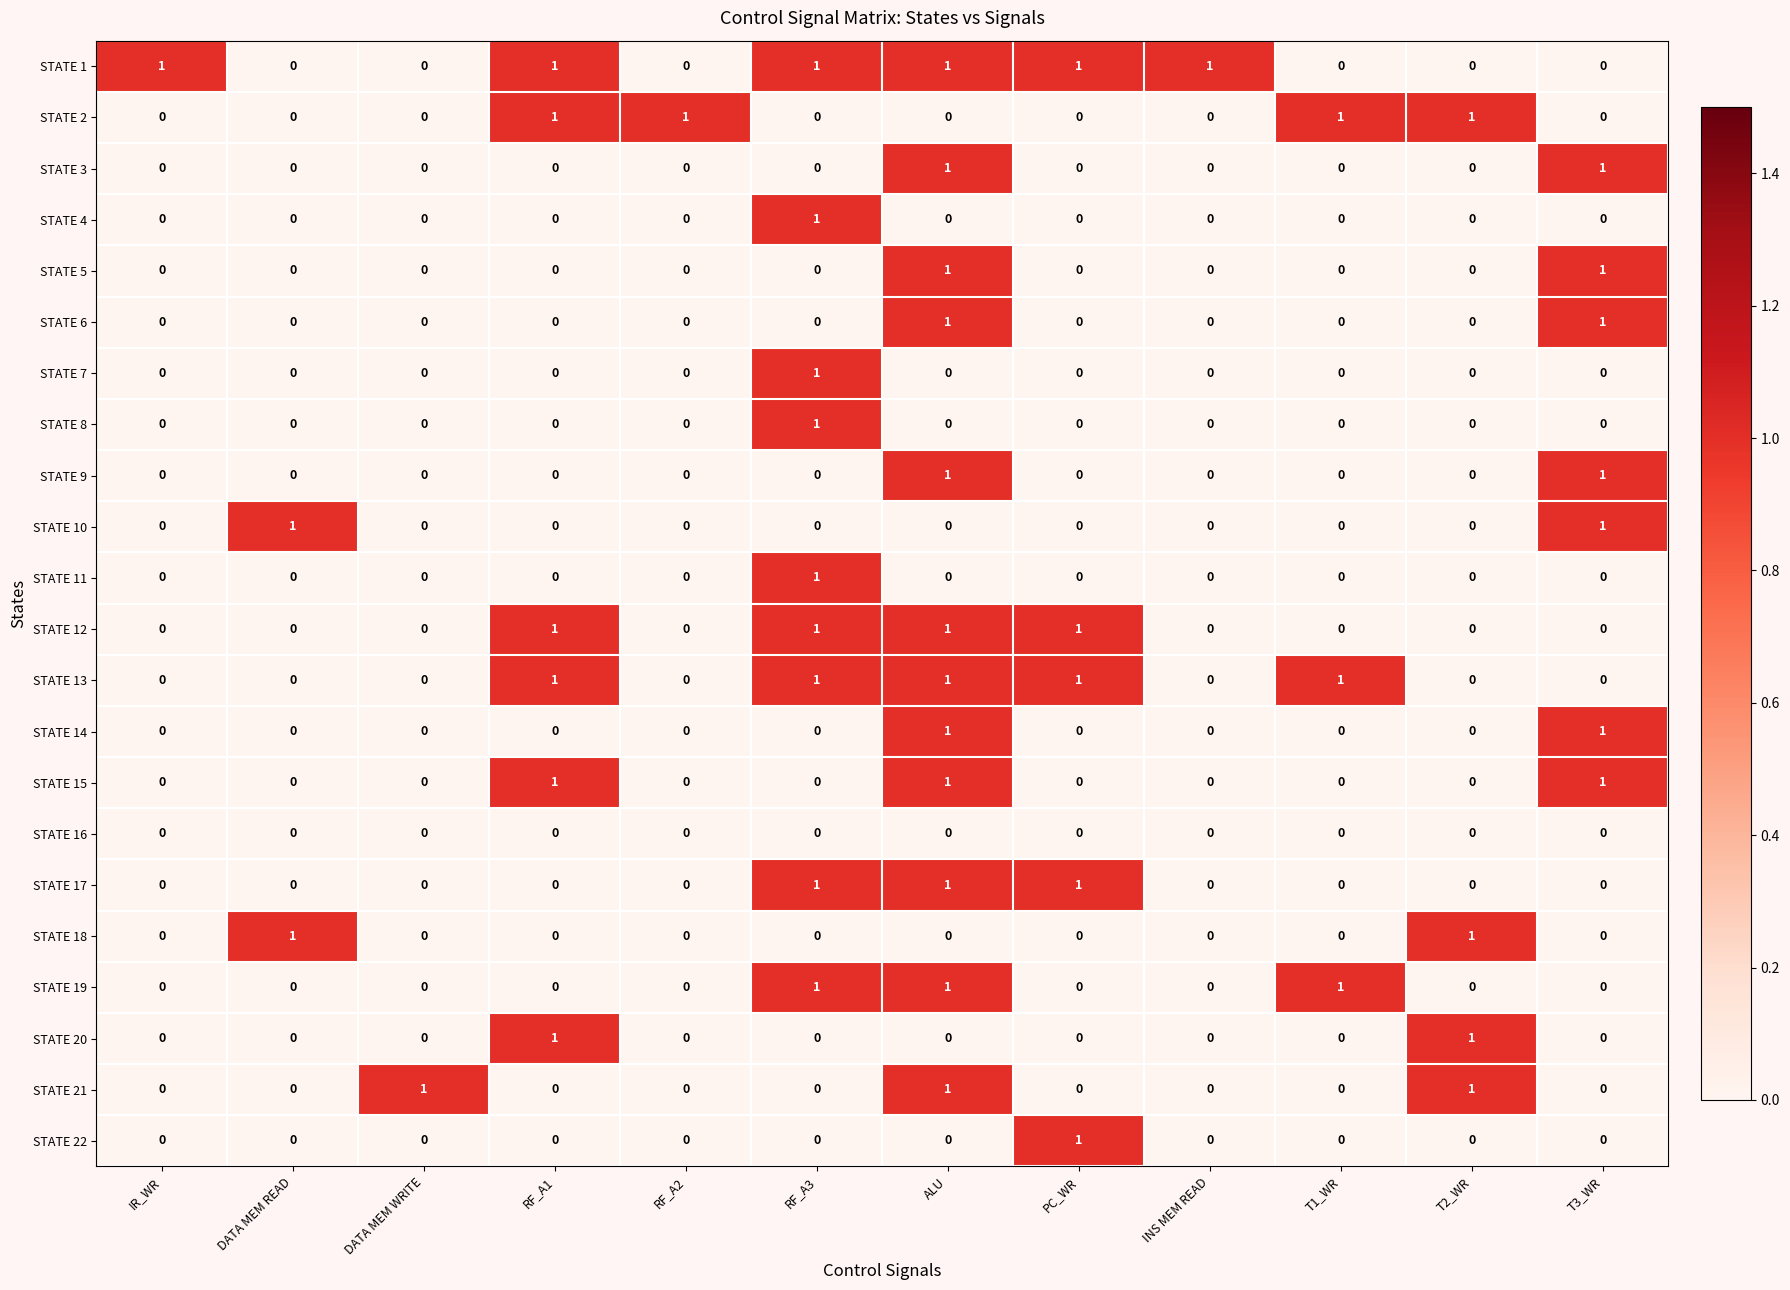

Which series has the largest total across all categories?

STATE 1